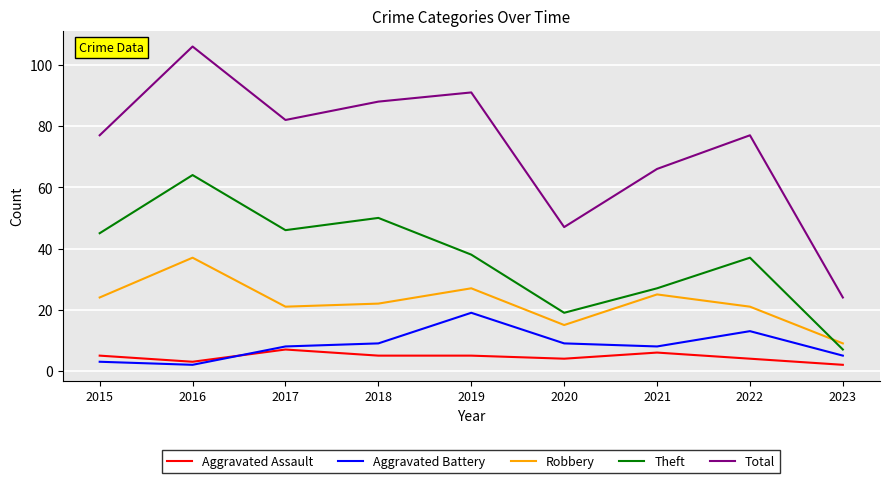

What is the maximum value shown in the chart?

106